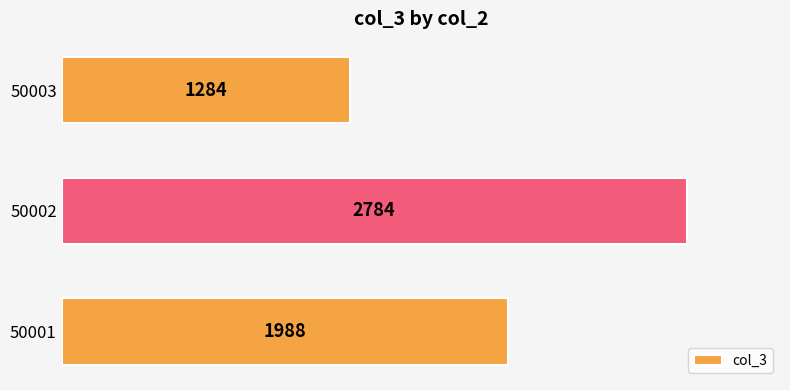

The value at 50003 is 713. True or false?

False